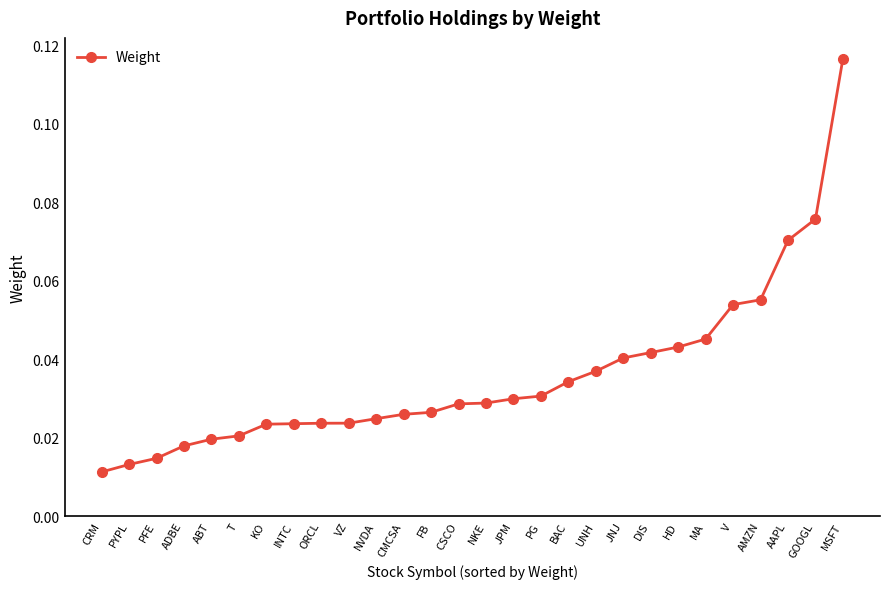

Between UNH and JNJ, which is larger?

JNJ